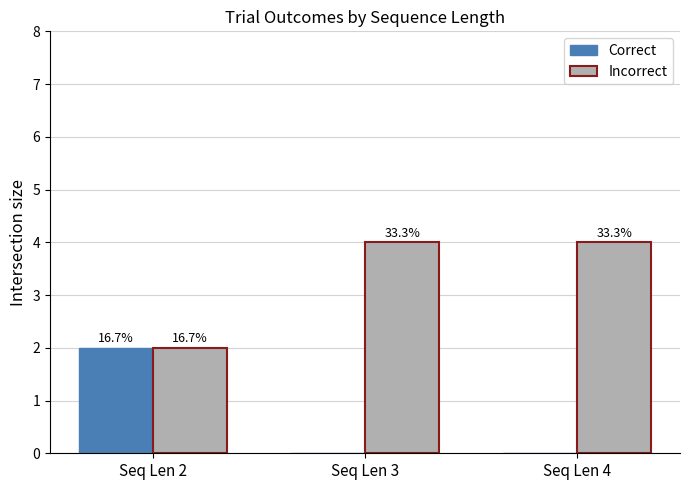

What is the difference between the Incorrect values at Seq Len 2 and Seq Len 3?

2